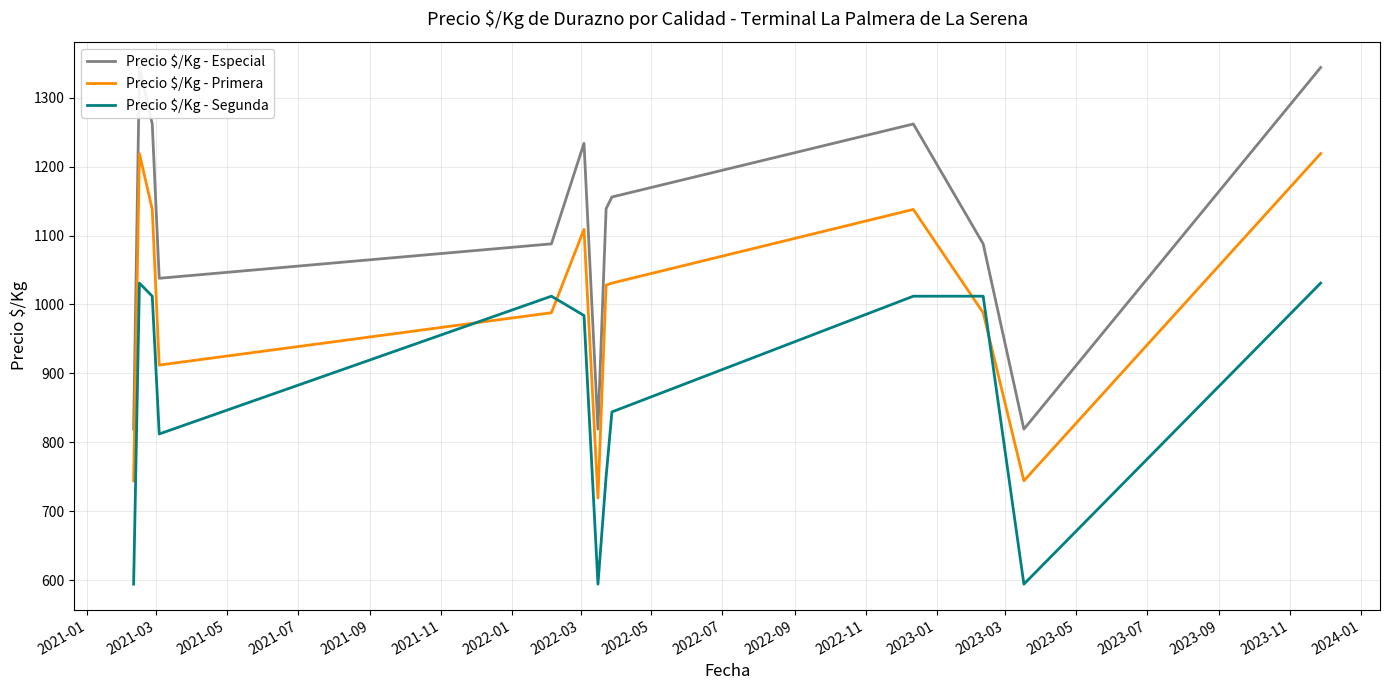

Is it true that Precio $/Kg - Especial equals 1156 at 2022-05?

True